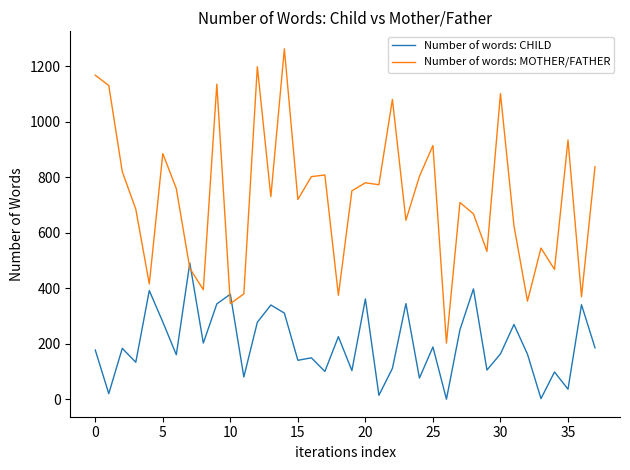

Does the chart display data point markers on the line(s)?

No